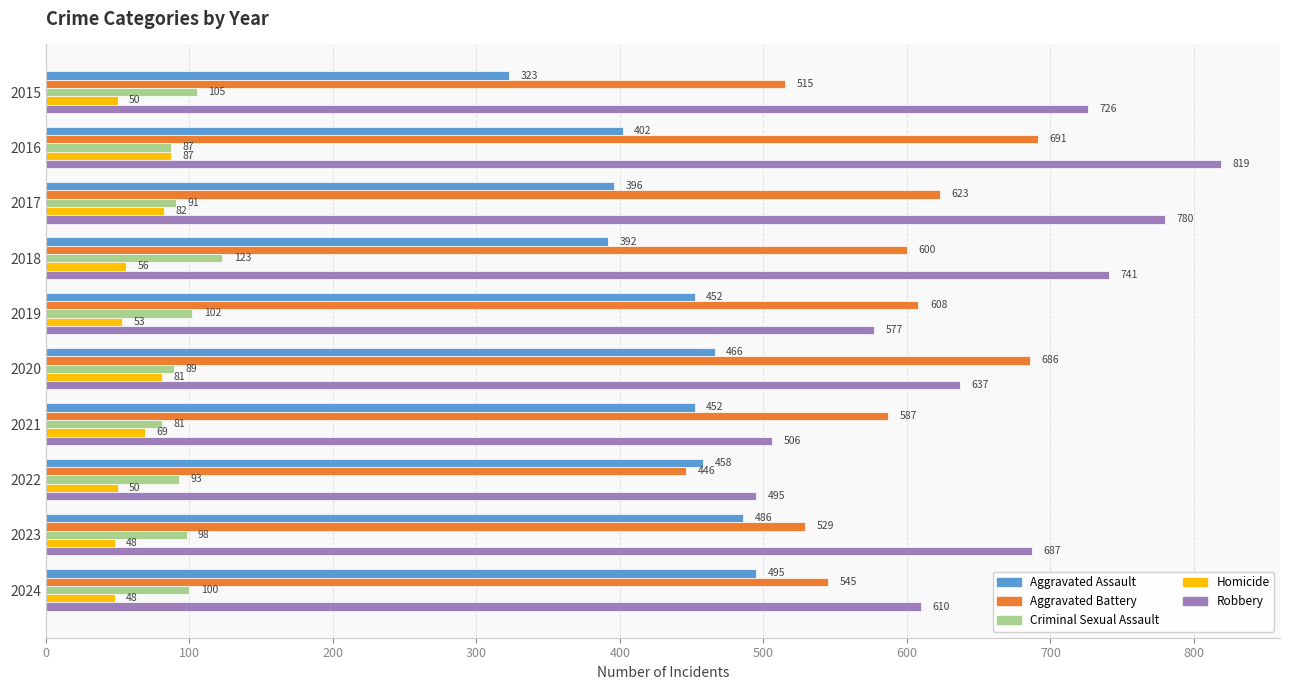

Which series has the largest total across all categories?

Robbery